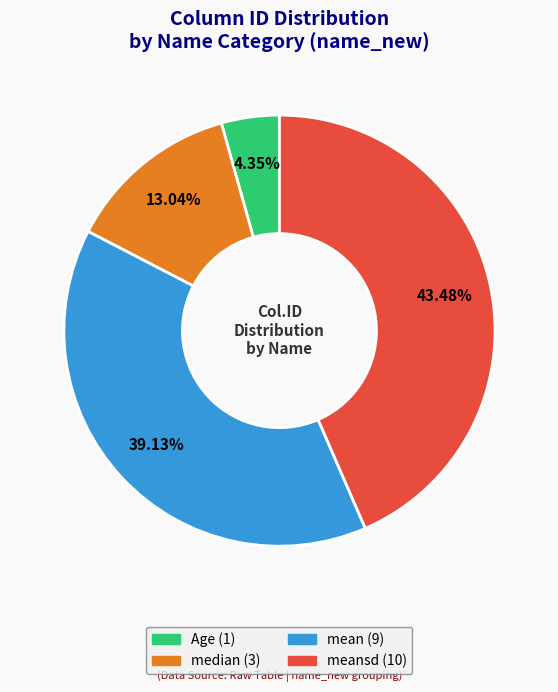

Does any single category account for the majority?

No